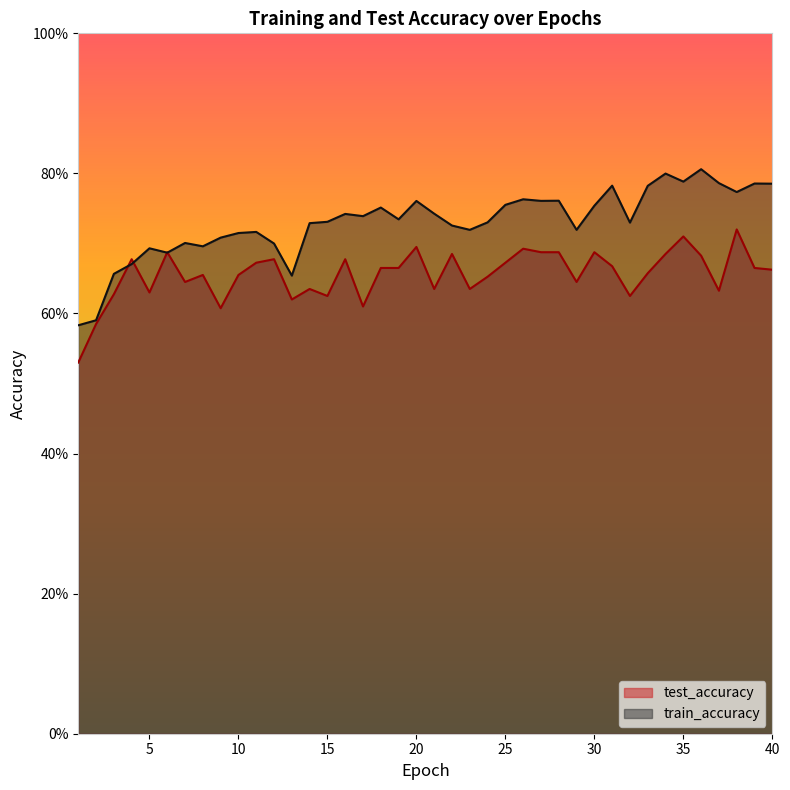

Is it true that test_accuracy equals 0.3 at 36?

False